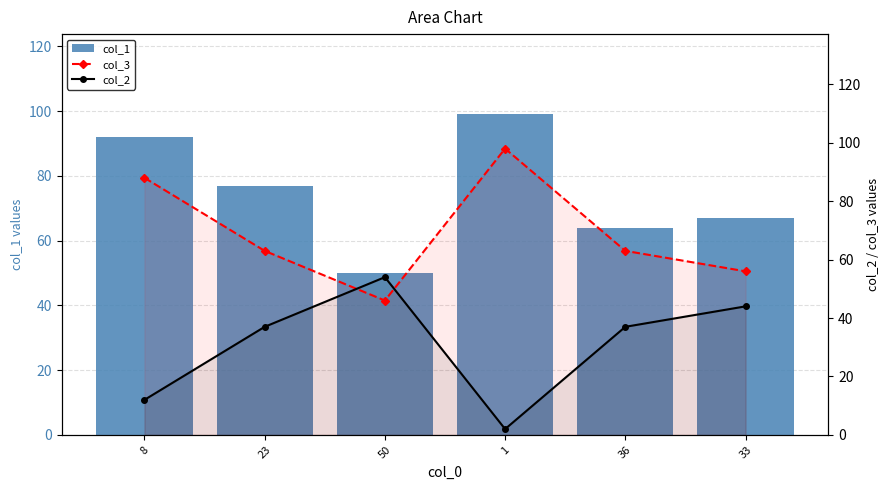

Is it true that col_3 equals 27 at 36?

False